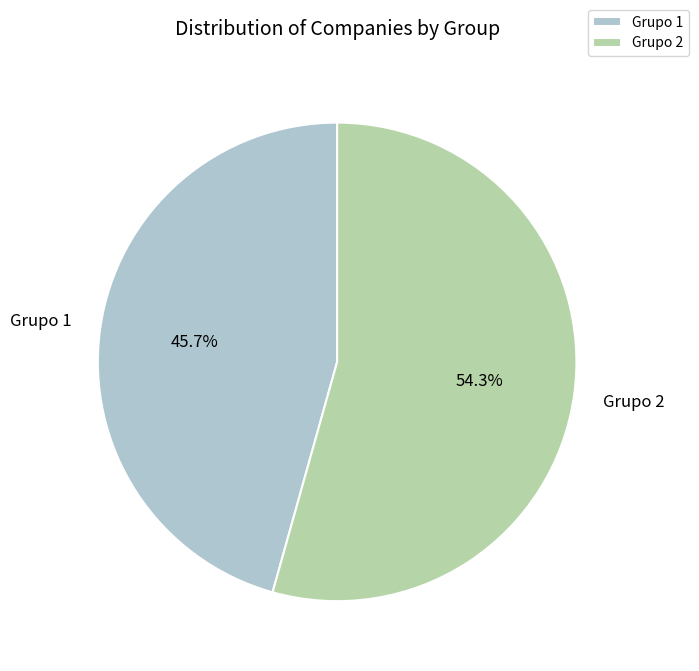

Which slice is the smallest?

Grupo 1